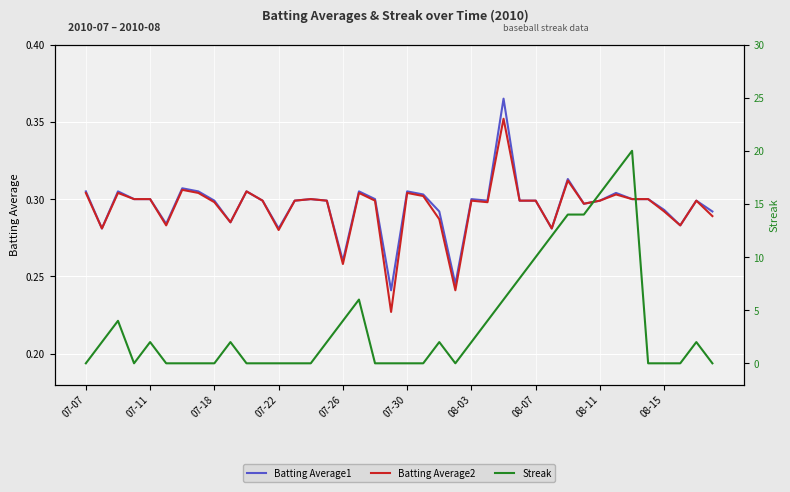

How many lines are shown in the chart?

3